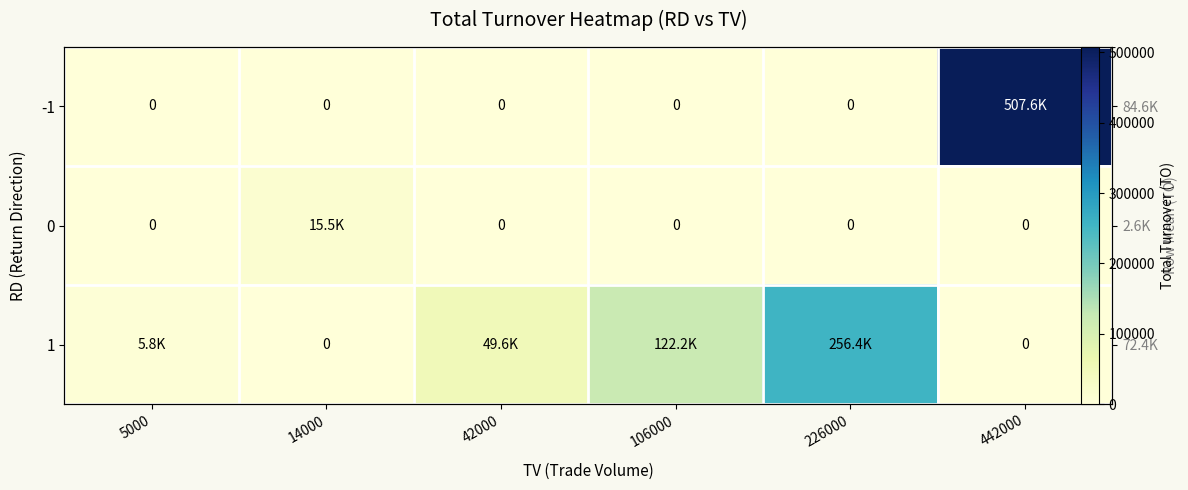

How many series are shown in this chart?

3